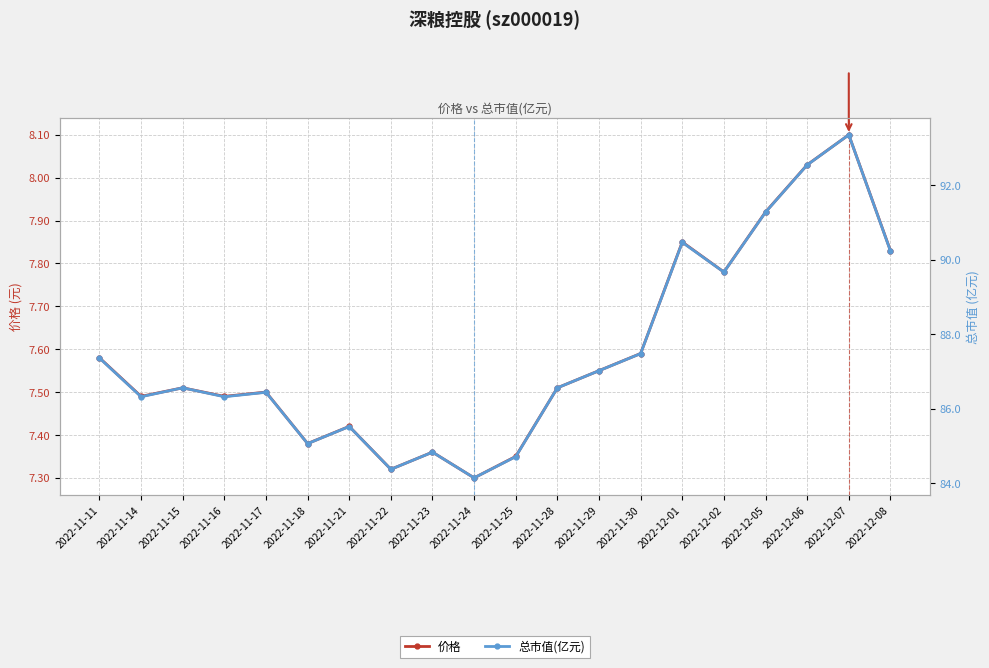

True or false: 价格 and 总市值(亿元) intersect in this chart.

False